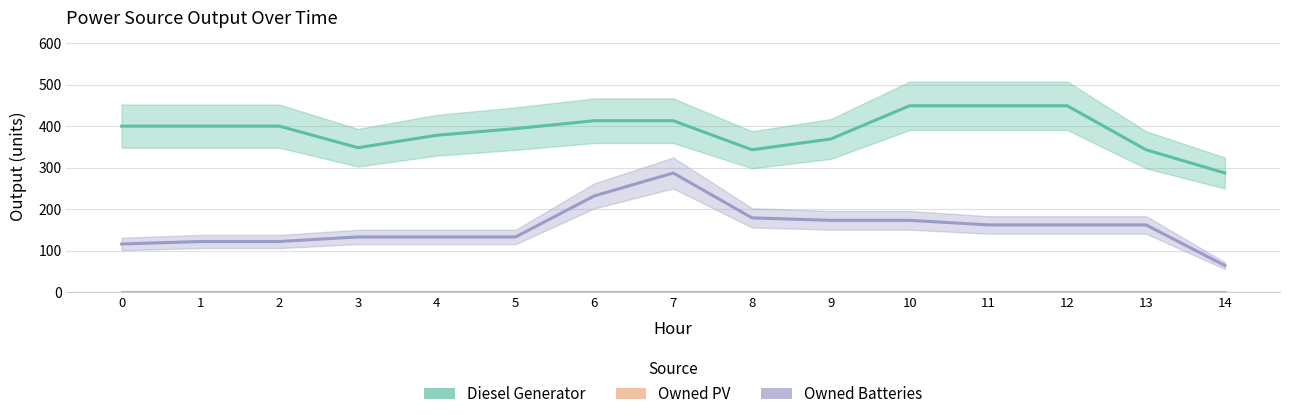

Rank the series at 11 from highest to lowest value.

Diesel Generator, Owned Batteries, Owned PV